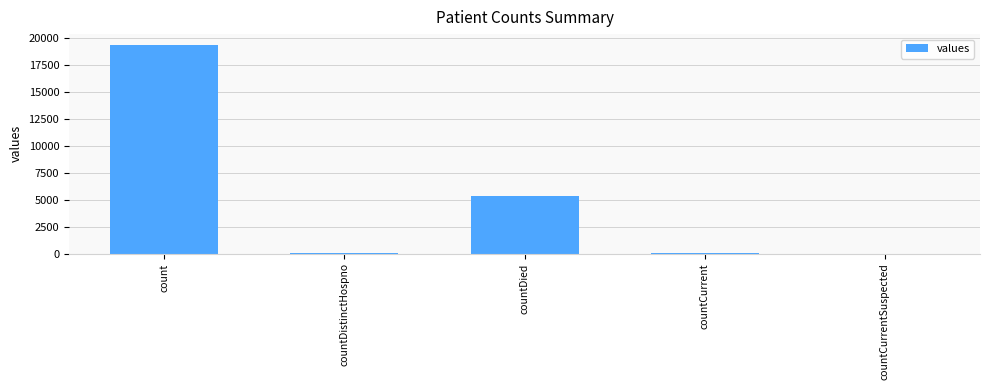

How many series are shown in this chart?

1